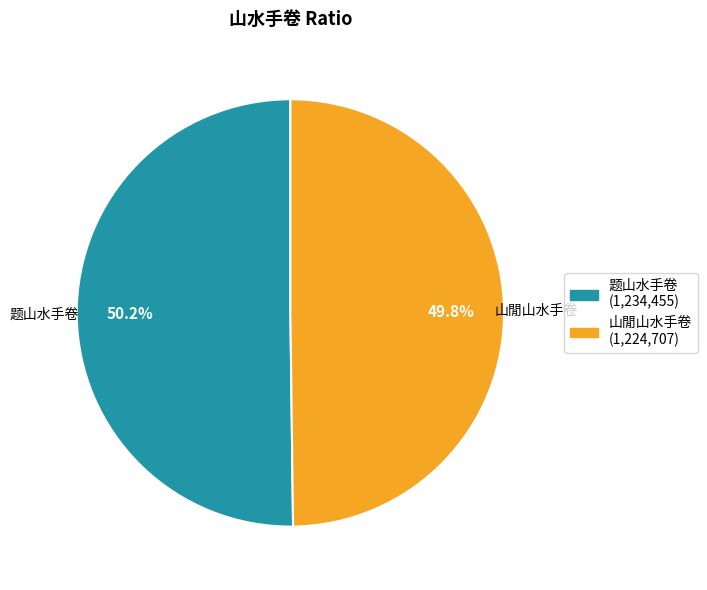

Is there any slice that represents more than half of the pie?

Yes